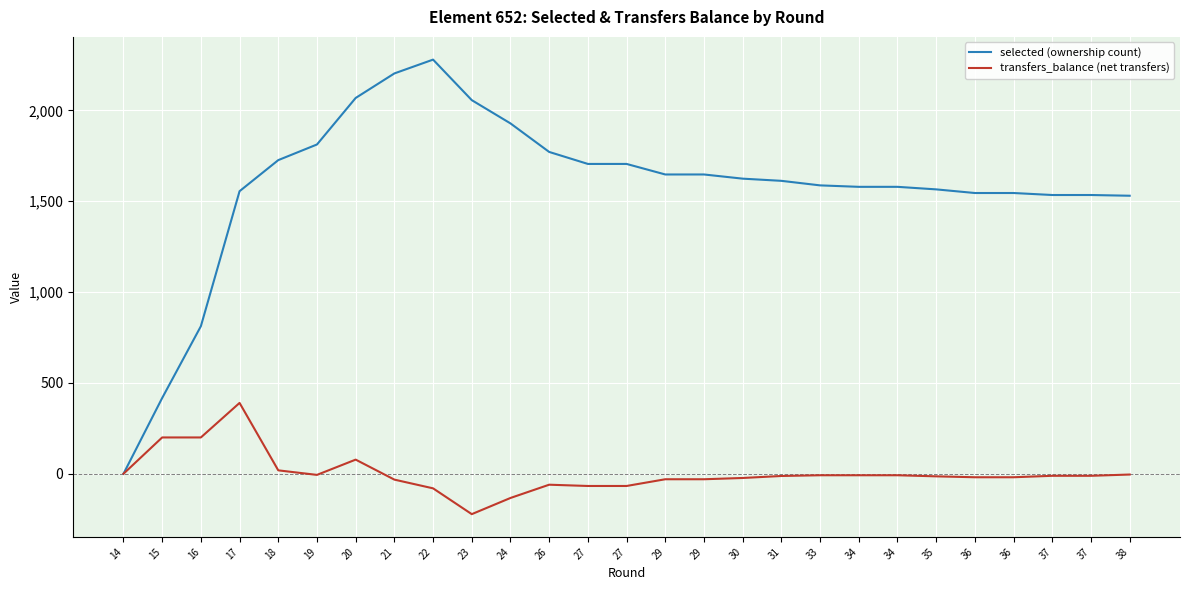

Which series has the widest spread of values?

selected (ownership count)